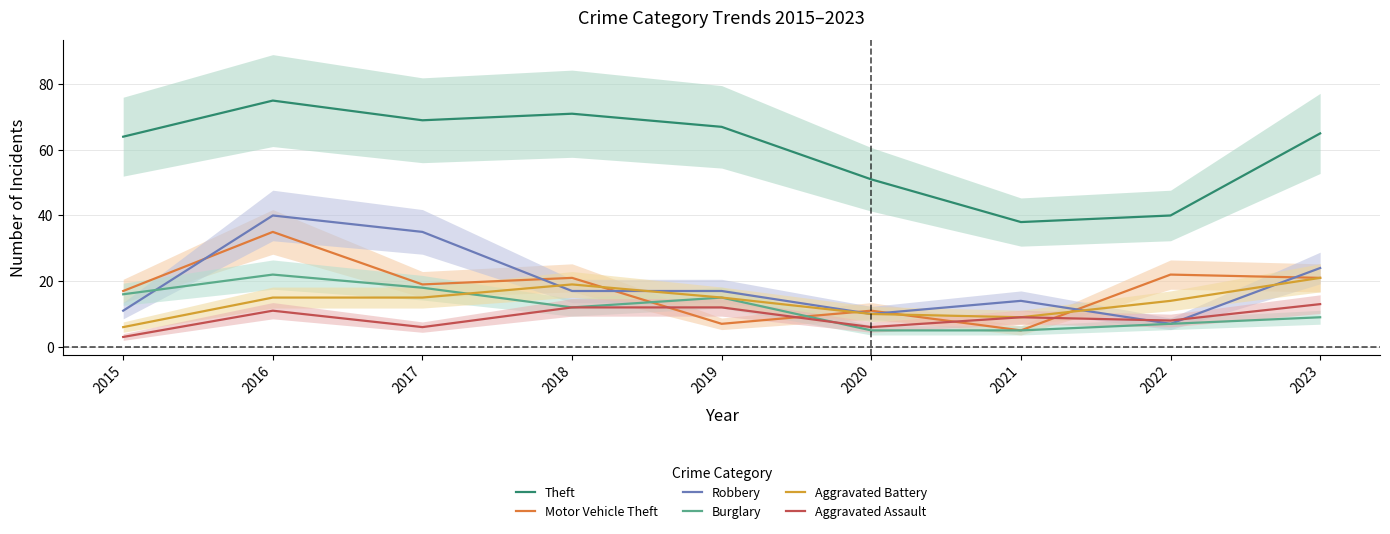

How many data points in Motor Vehicle Theft are above 19?

4